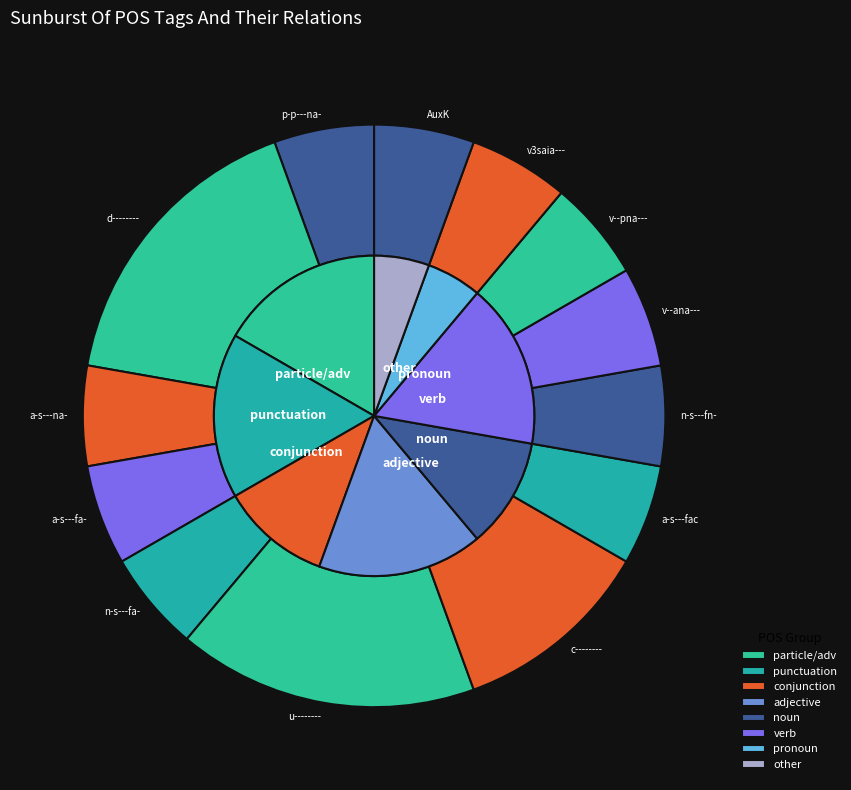

Is p-p---na- the majority of the pie?

No